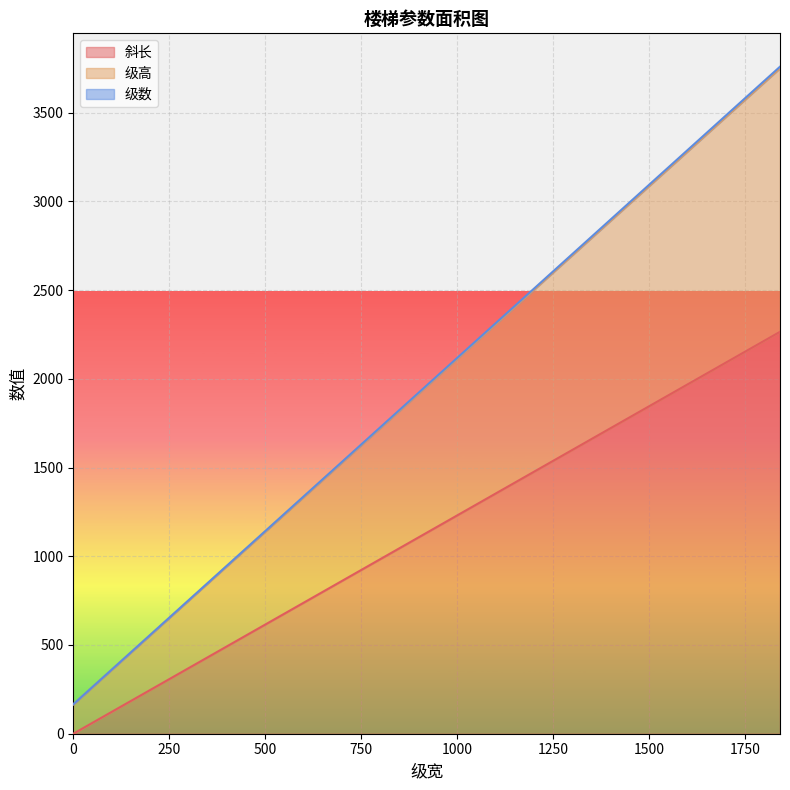

Reading right to left, what are all the values shown in this chart?

斜长: 2264.5	1981.4	1698.4	1415.3	1132.3	849.2	566.1	283.1	0.0
级高: 3749.5	3301.4	2853.4	2405.3	1957.3	1509.2	1061.1	613.1	165.0
级数: 3758.5	3309.4	2860.4	2411.3	1962.3	1513.2	1064.1	615.1	166.0